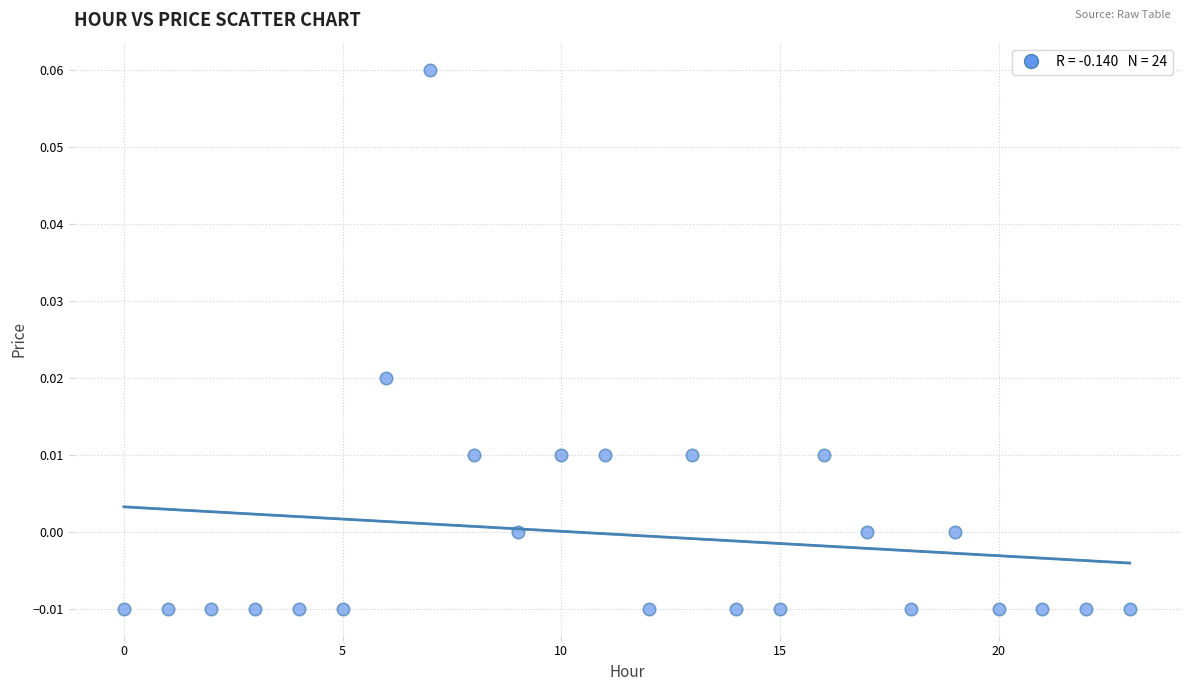

Count the number of points in this scatter plot.

24